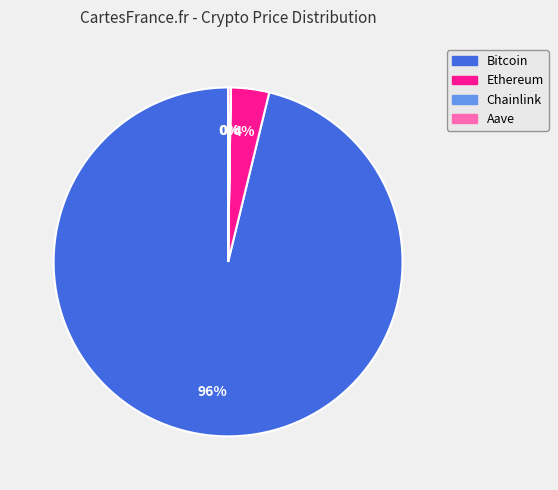

Which slice is the largest?

Bitcoin